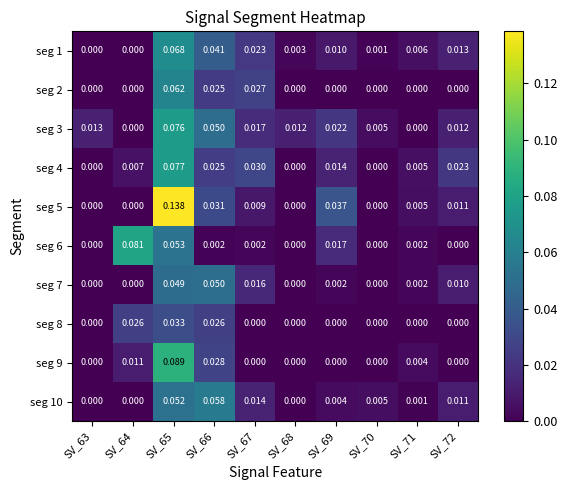

Is the value of seg 8 at SV_64 greater than the value of seg 10 at SV_71?

Yes